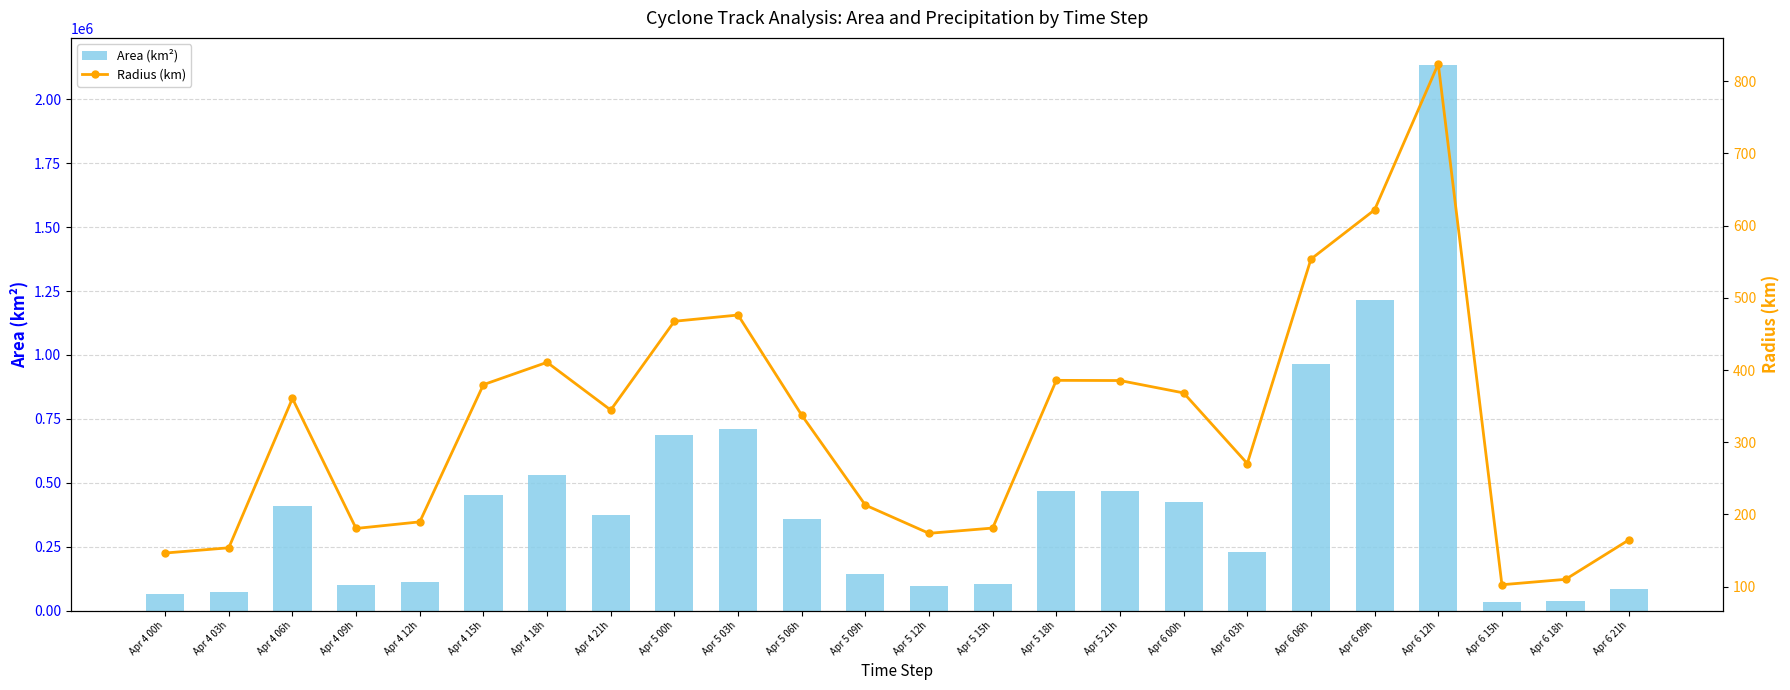

Which series changed the most between Apr 5 15h and Apr 6 15h?

Area (km²)